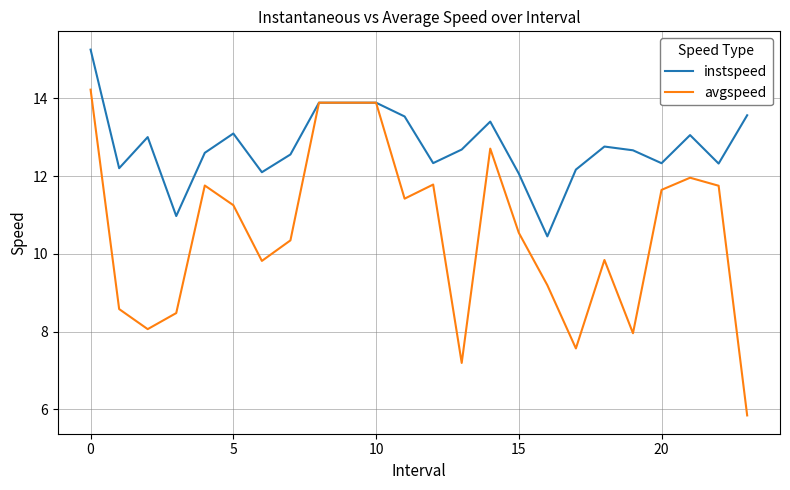

List the series in order of their overall mean, highest first.

instspeed, avgspeed